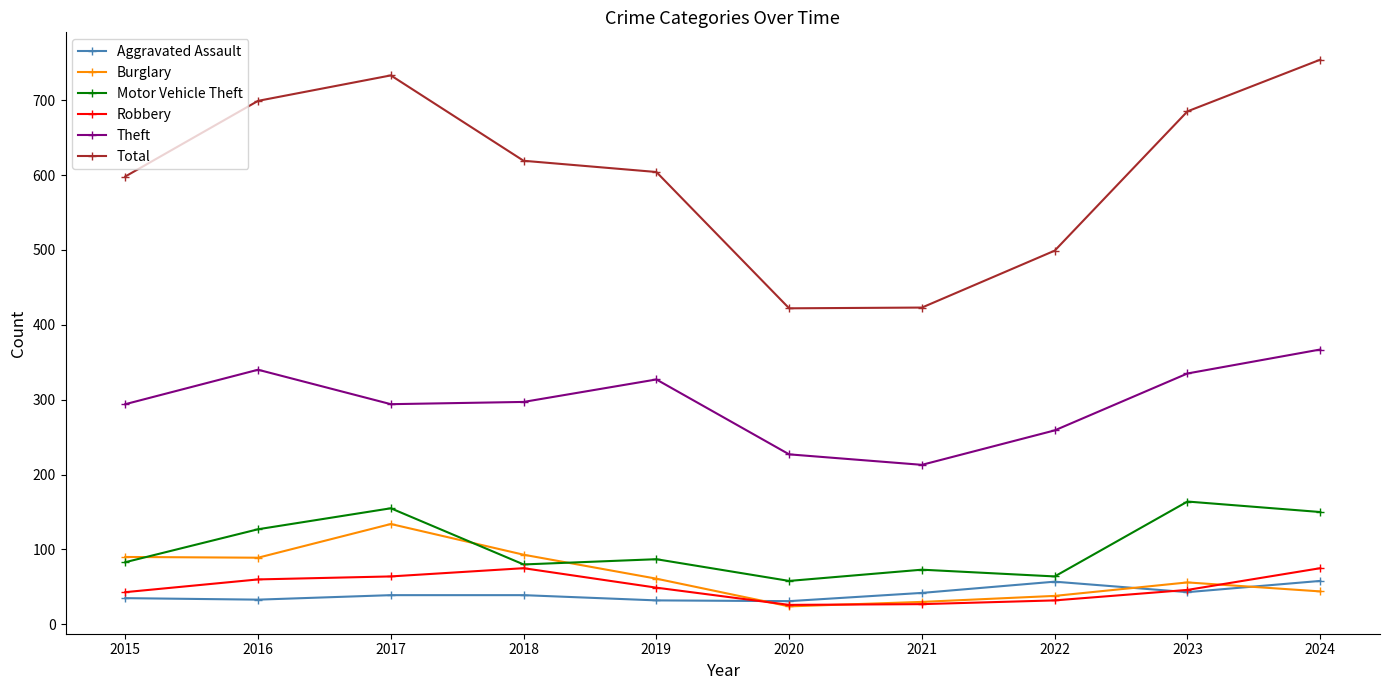

Which series has the largest range (max minus min)?

Total